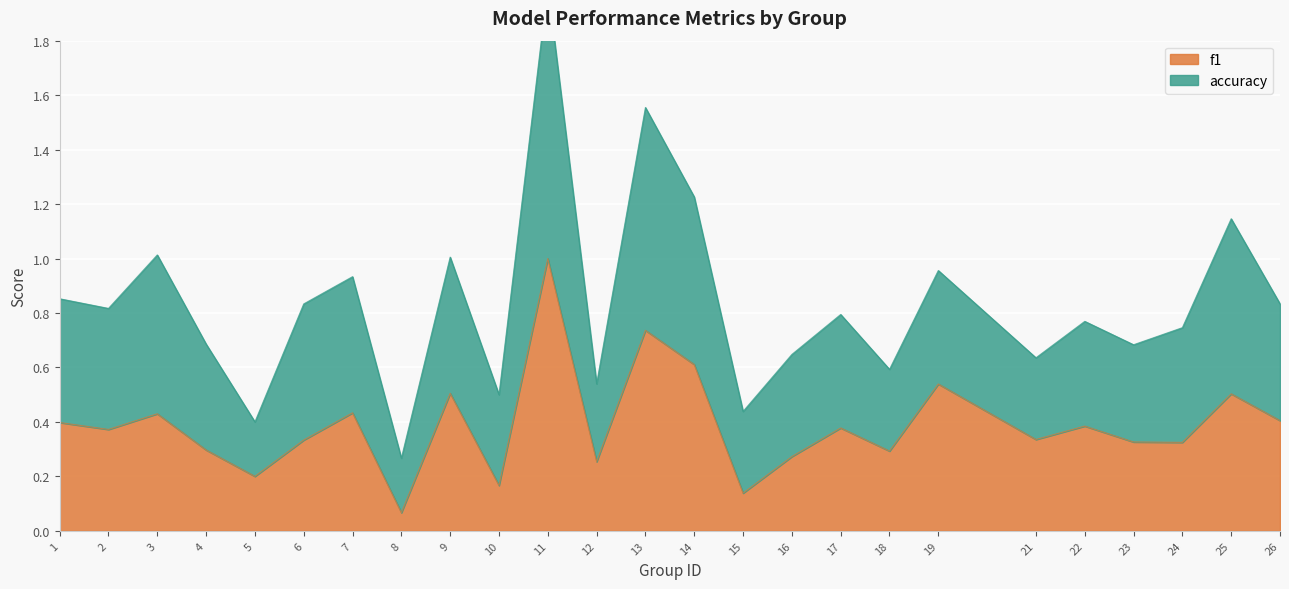

True or false: f1 and accuracy cross at least once.

False